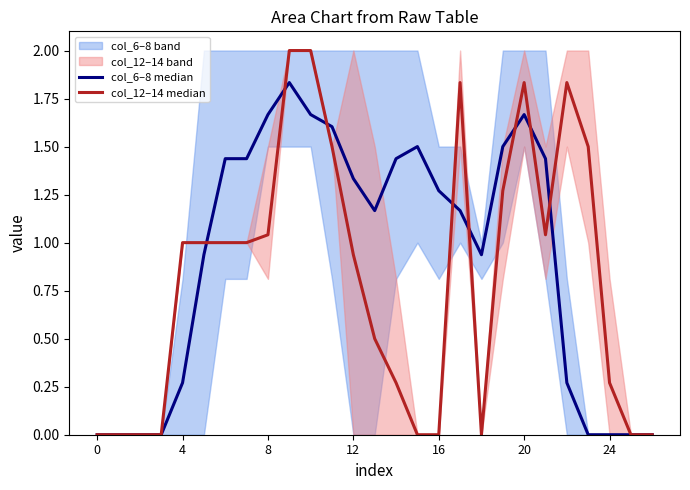

What is the difference between the maximum and minimum values in the col_6–8 median series?

1.8